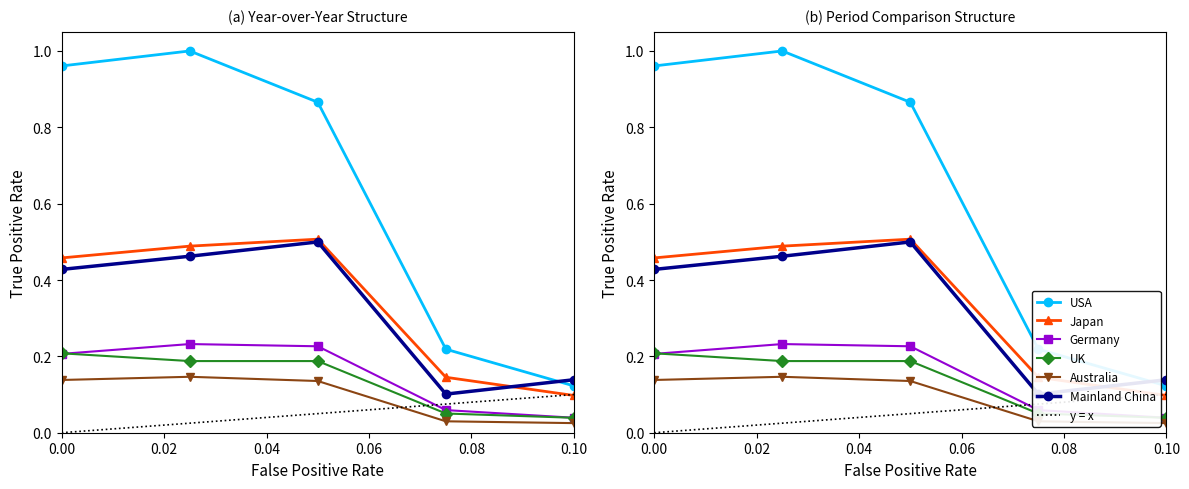

What is the average value of the Japan series?

0.3